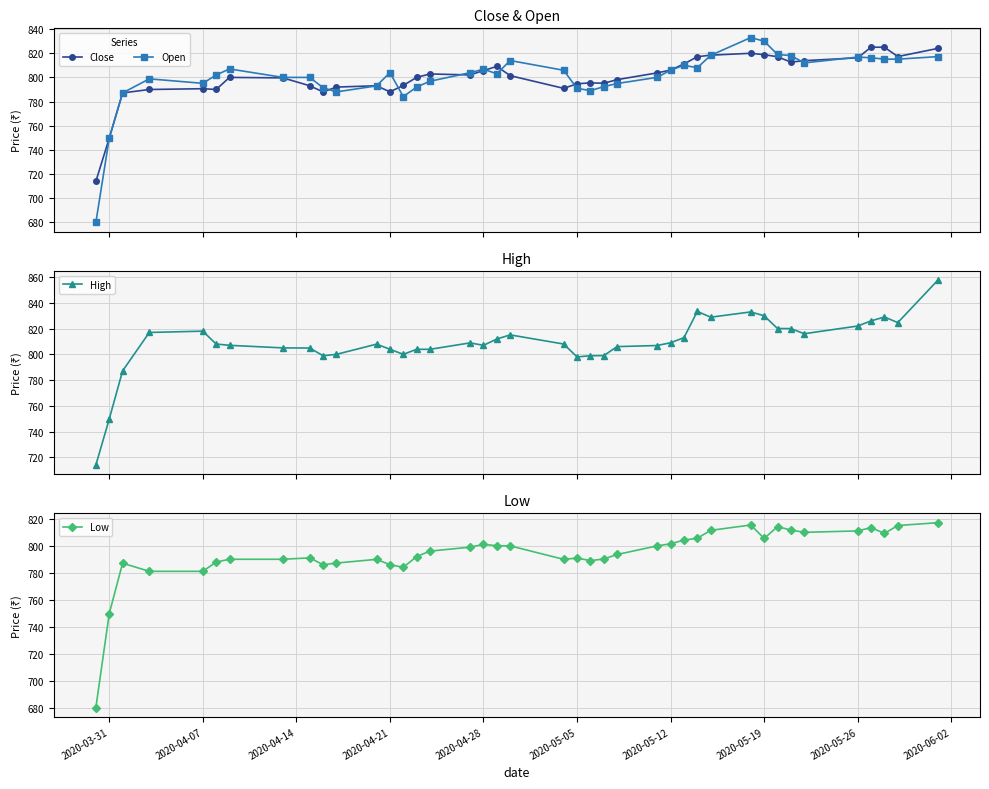

What is the value of the High point at the 20th from the left?

815.1